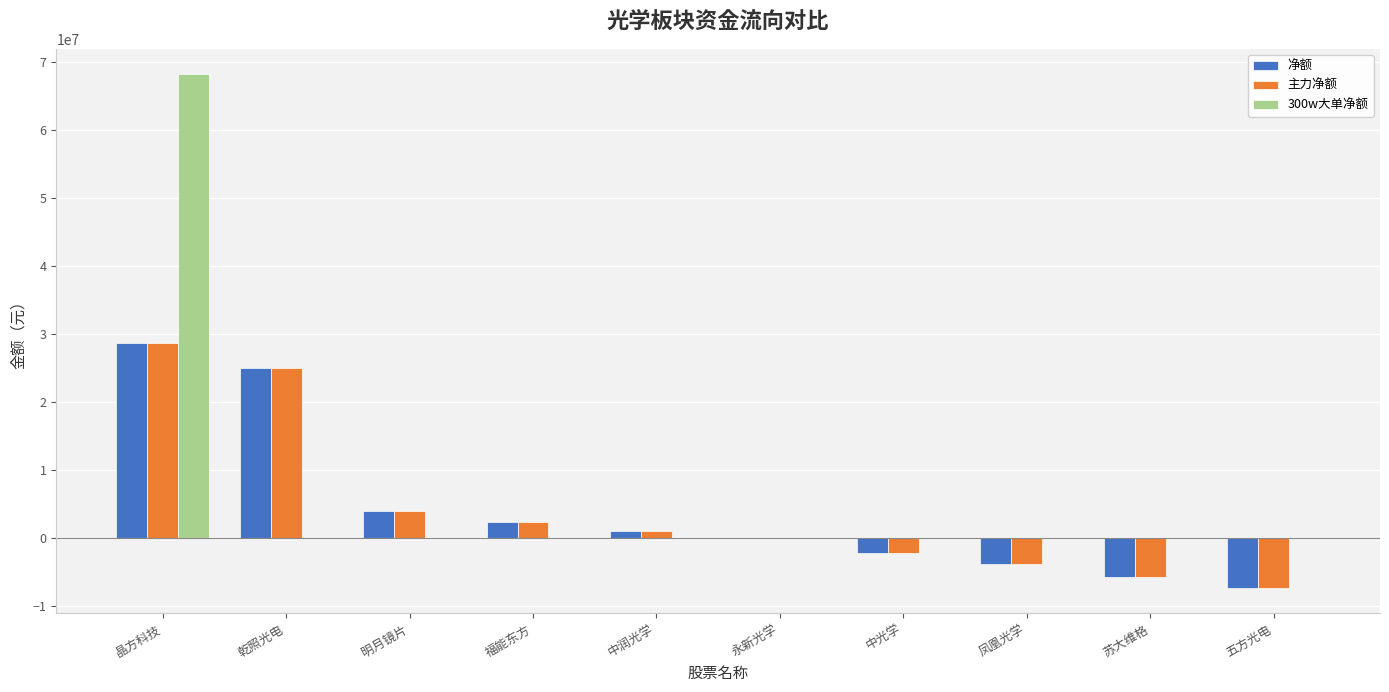

Reading right to left, list all the values displayed in this chart.

净额: -7327925	-5713953	-3851750	-2158407	-40213	1089365	2393479	3969348	24979431	28705816
主力净额: -7327925	-5713953	-3851750	-2158407	-40213	1089365	2393479	3969348	24979431	28705816
300w大单净额: 0	0	0	0	0	0	0	0	0	68161546